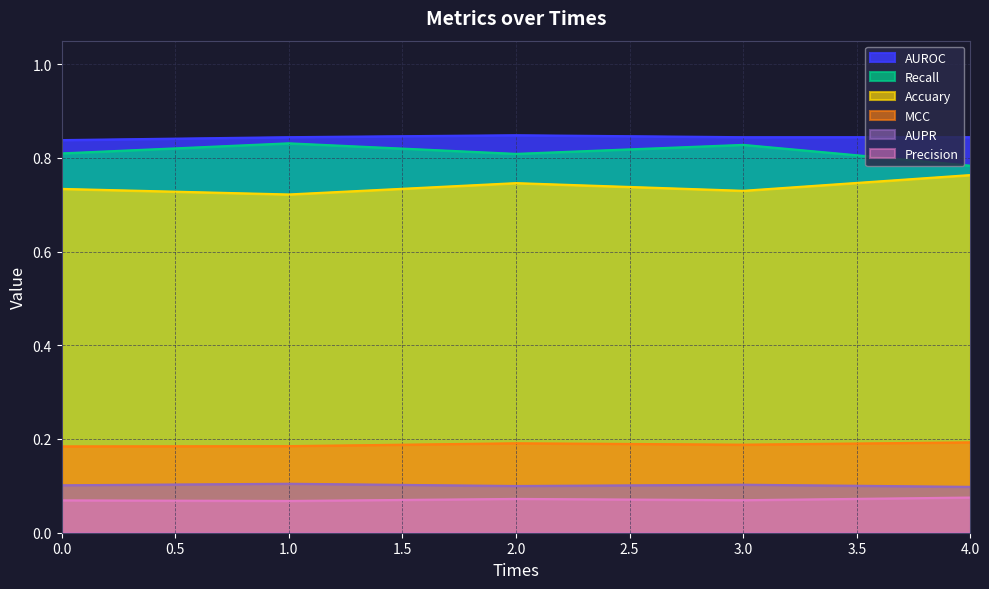

Which series changed the most between 0 and 2?

Accuary